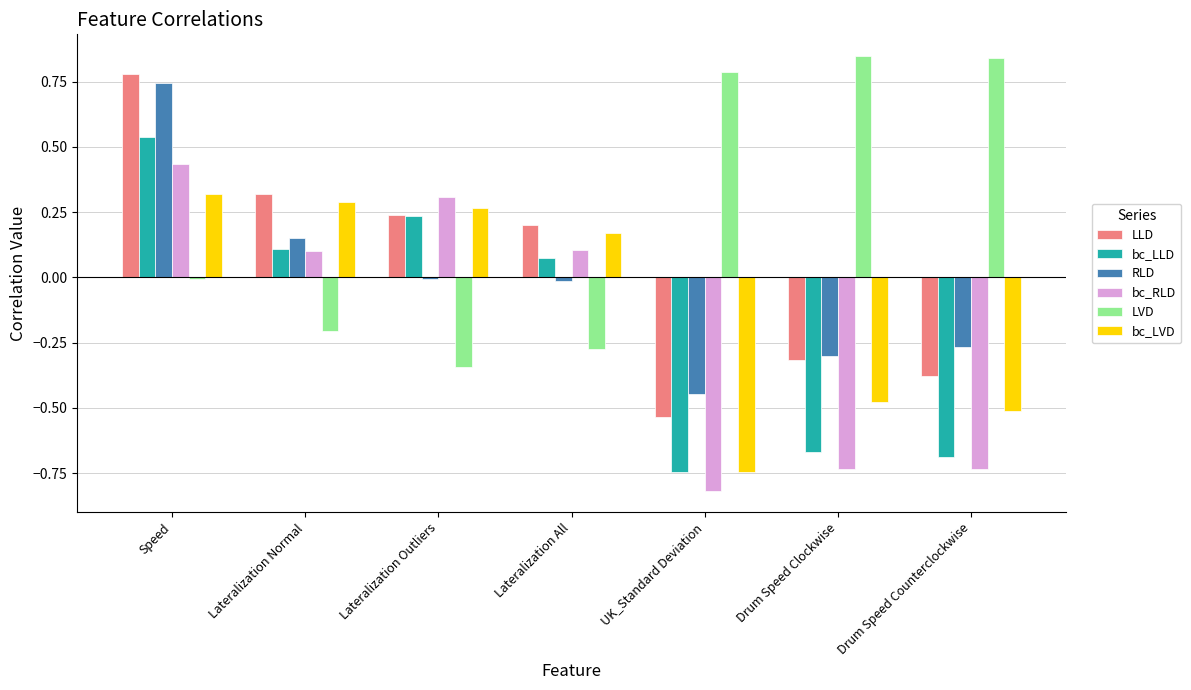

The value of bc_LLD at Lateralization Outliers is 0.2. True or false?

True